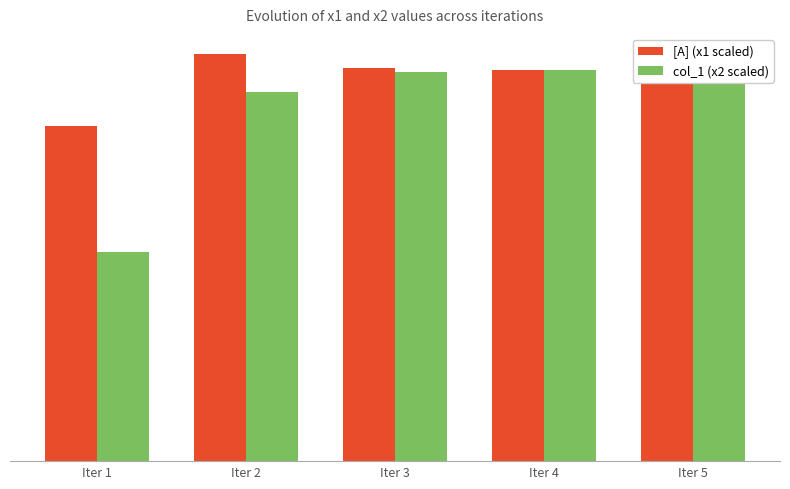

Reading left to right, list all the values displayed in this chart.

[A] (x1 scaled): Iter 1=17.1	Iter 2=20.8	Iter 3=20.1	Iter 4=20.0	Iter 5=20.0
col_1 (x2 scaled): Iter 1=10.7	Iter 2=18.9	Iter 3=19.9	Iter 4=20.0	Iter 5=20.0